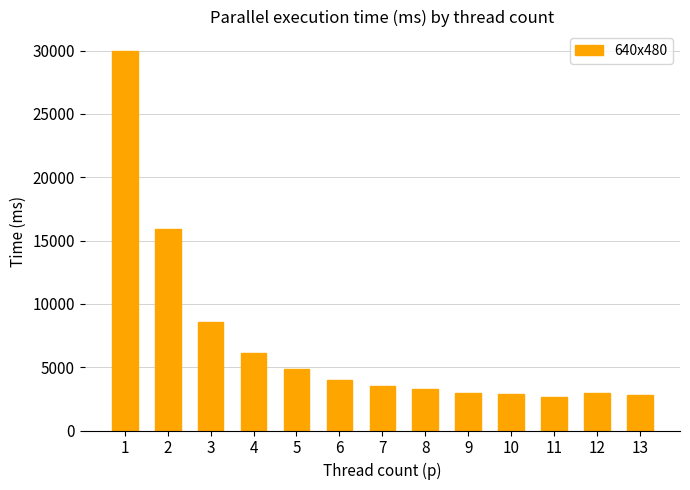

What is the difference between the maximum and minimum values?

27330